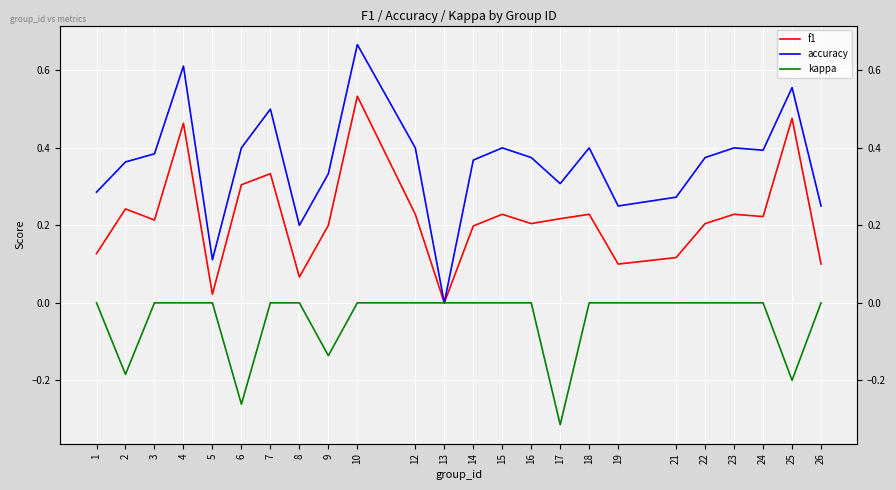

What is the difference between the maximum and minimum values in the accuracy series?

0.7